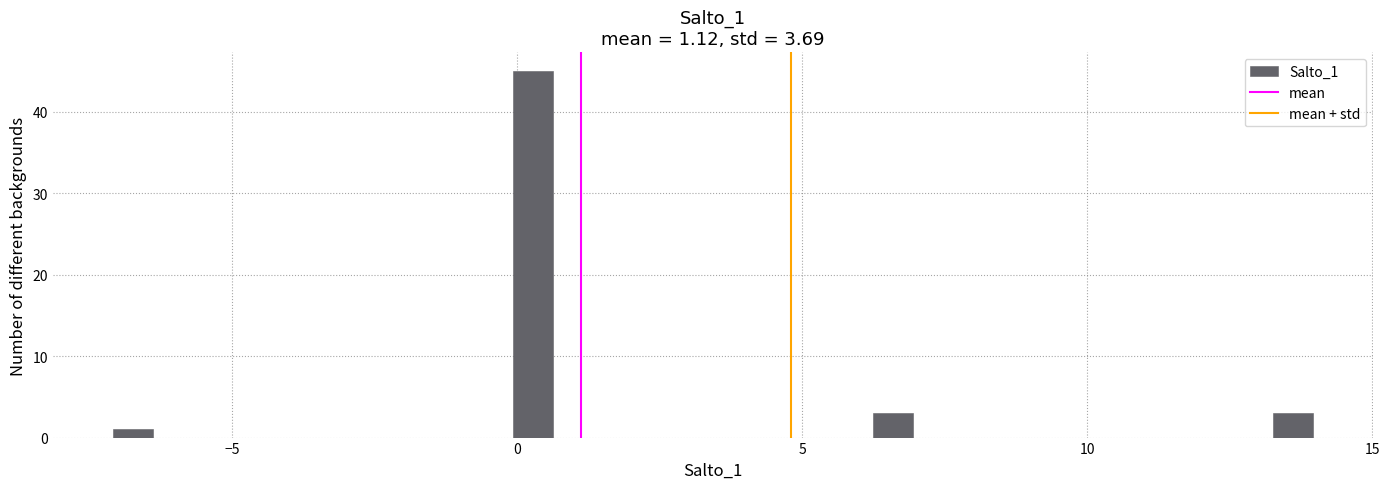

Around what value on the x-axis is the tallest bar? Give the approximate position of its centre, as read against the axis.

0.5